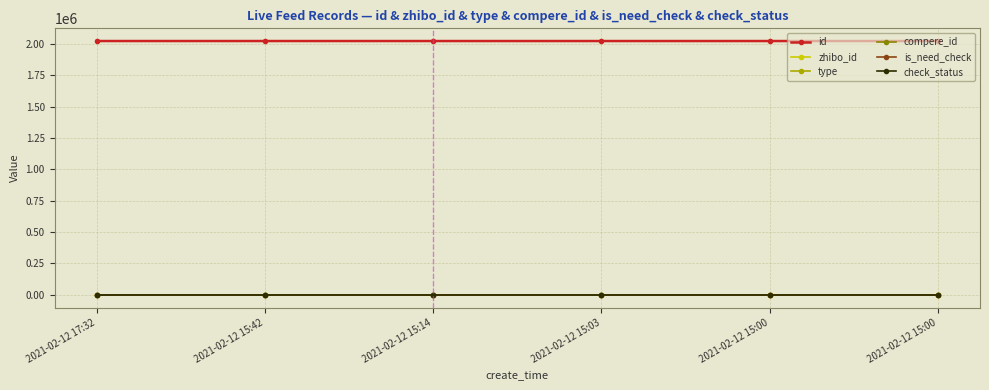

The zhibo_id series shows 152 at 2021-02-12 15:03. True or false?

True